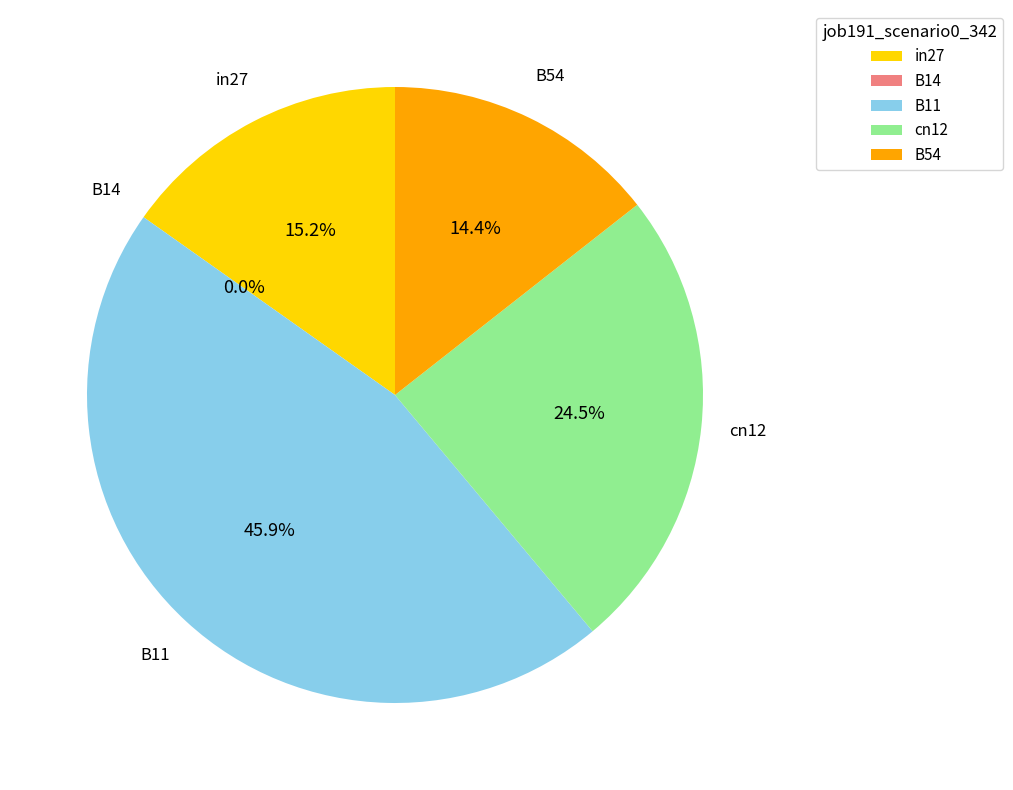

Count the number of slices in the pie.

5